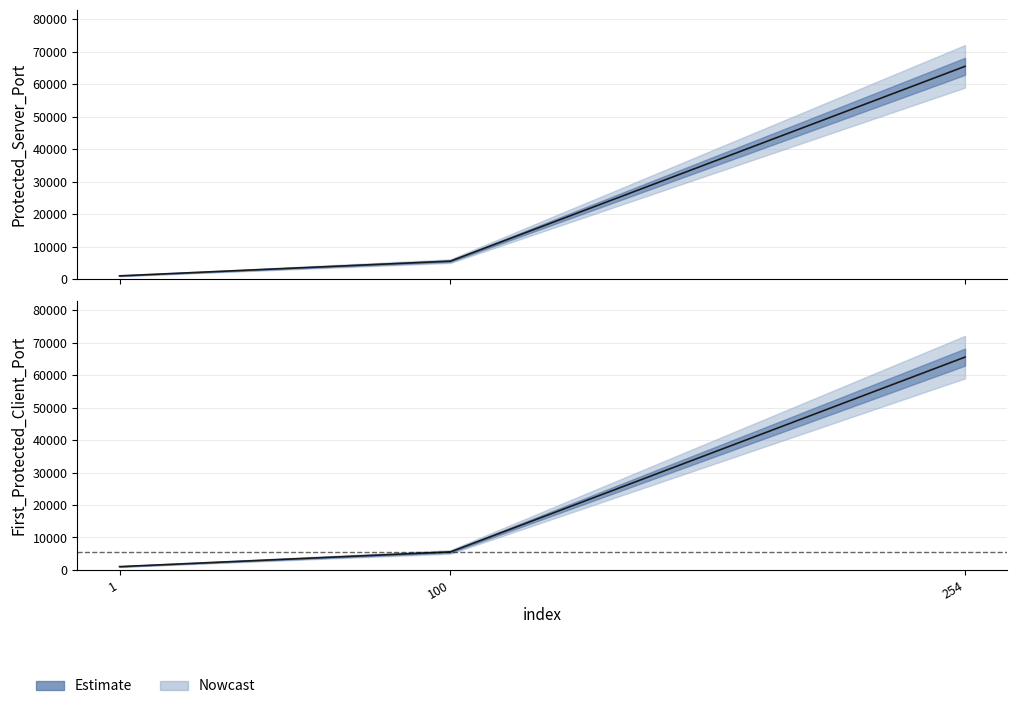

Reading left to right, transcribe all the data shown in this chart.

Protected_Server_Port: 1=1024	100=5555	254=65534
First_Protected_Client_Port: 1=1024	100=5555	254=65534